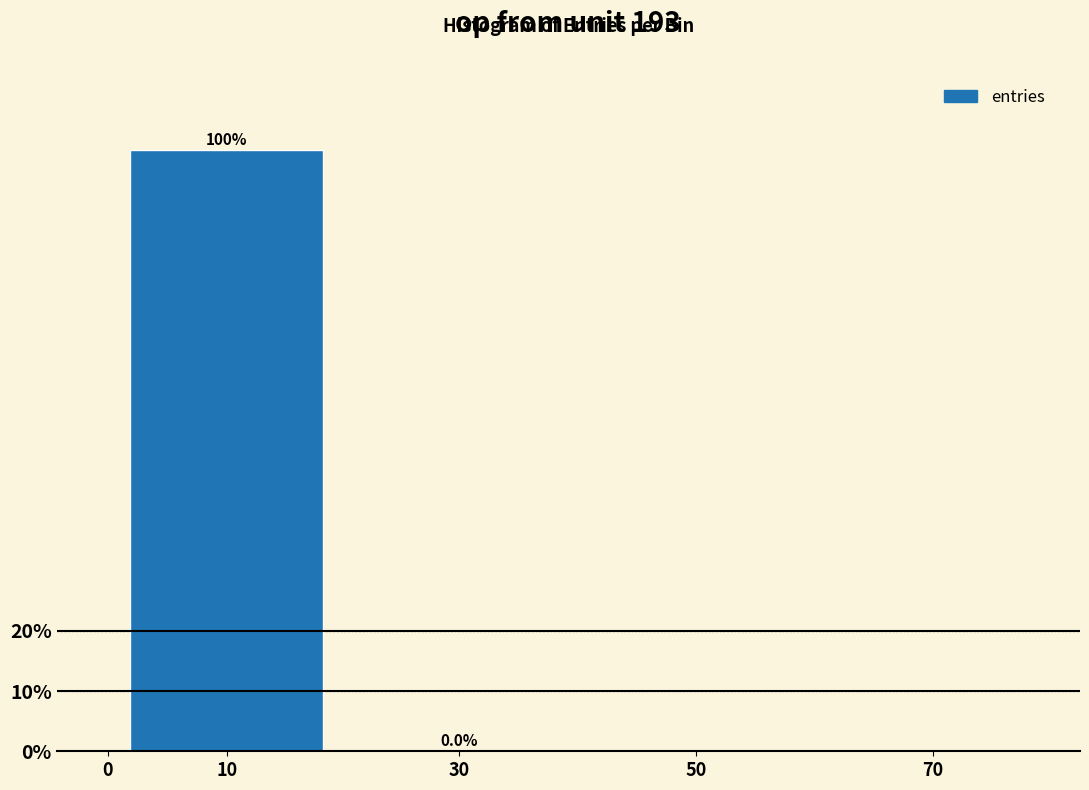

What is the greatest value displayed?

100.0